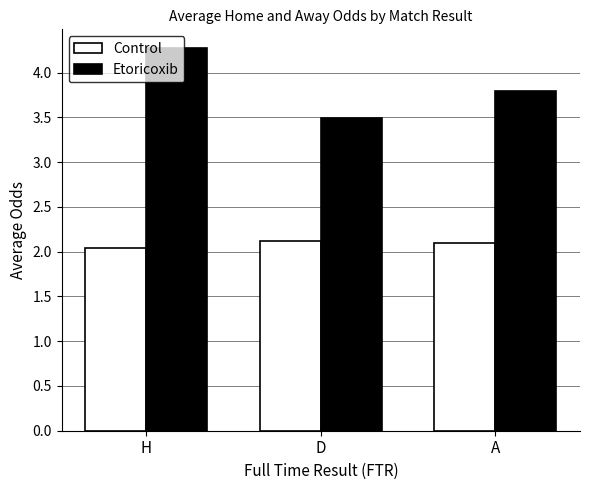

At which category is the sum across all series the highest?

H